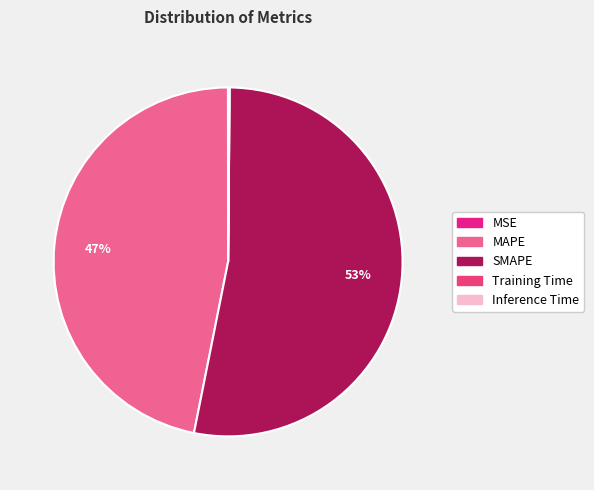

How much of the chart is everything except MSE?

100.0%